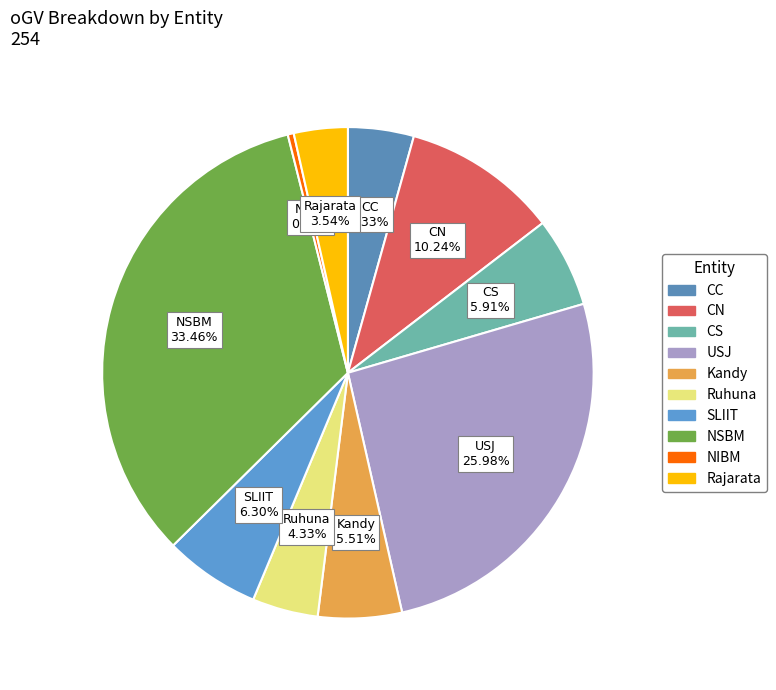

Does SLIIT account for over 50% of the chart?

No